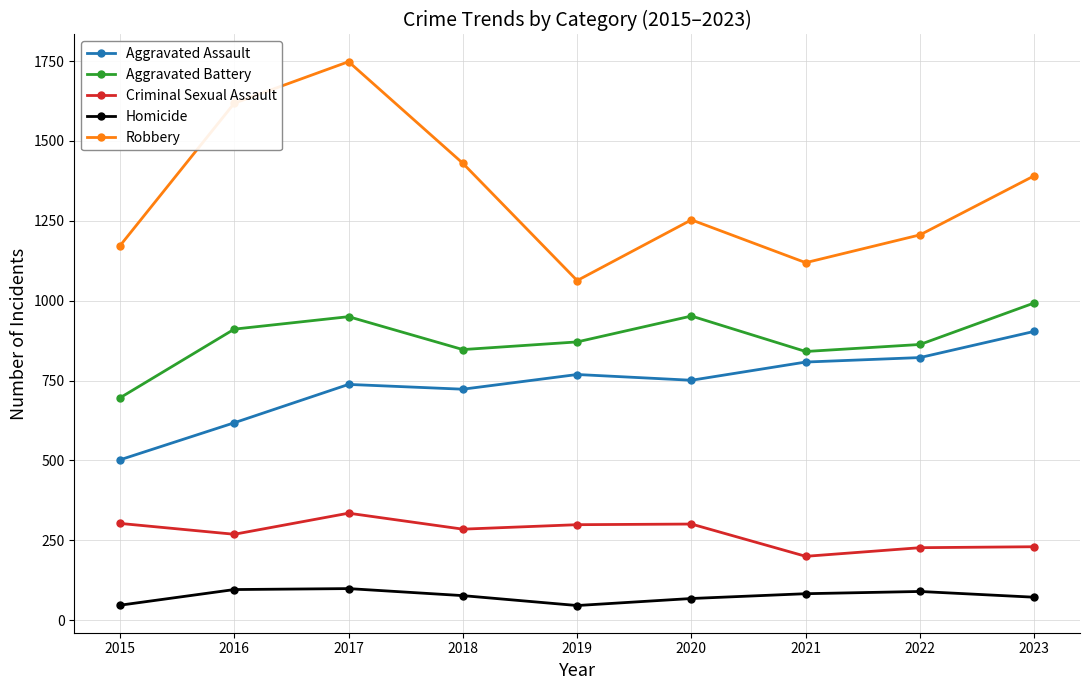

True or false: Aggravated Assault and Homicide cross at least once.

False